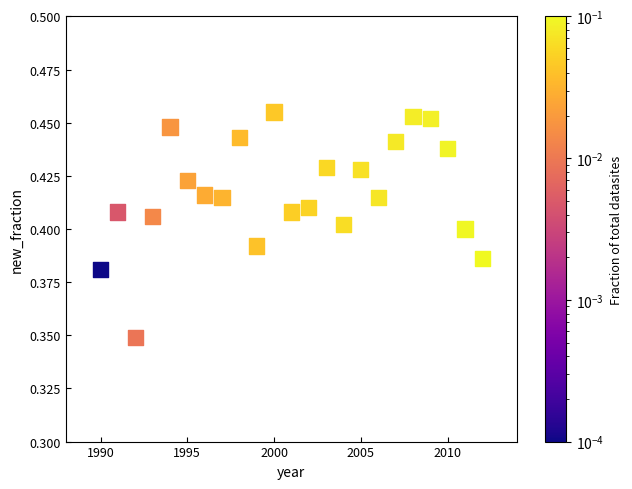

Count the number of points in this scatter plot.

23